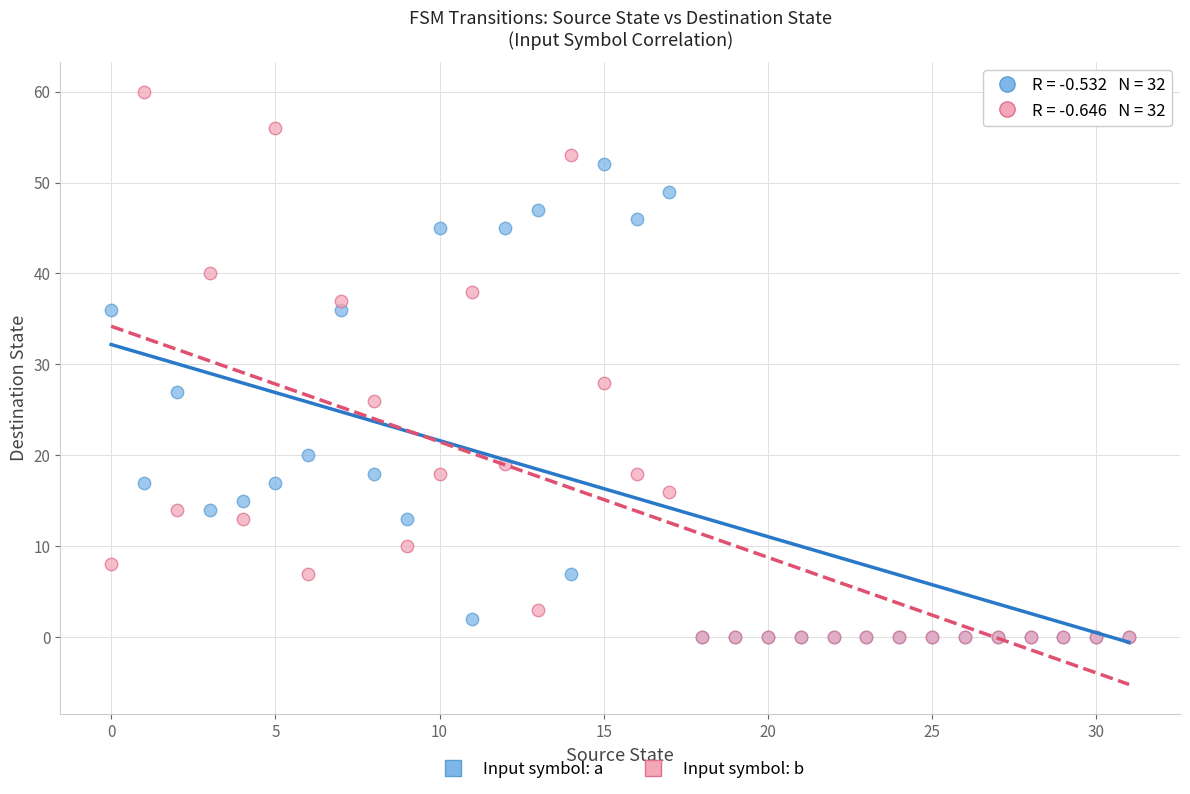

Which series contains the highest Y value?

Input symbol: b